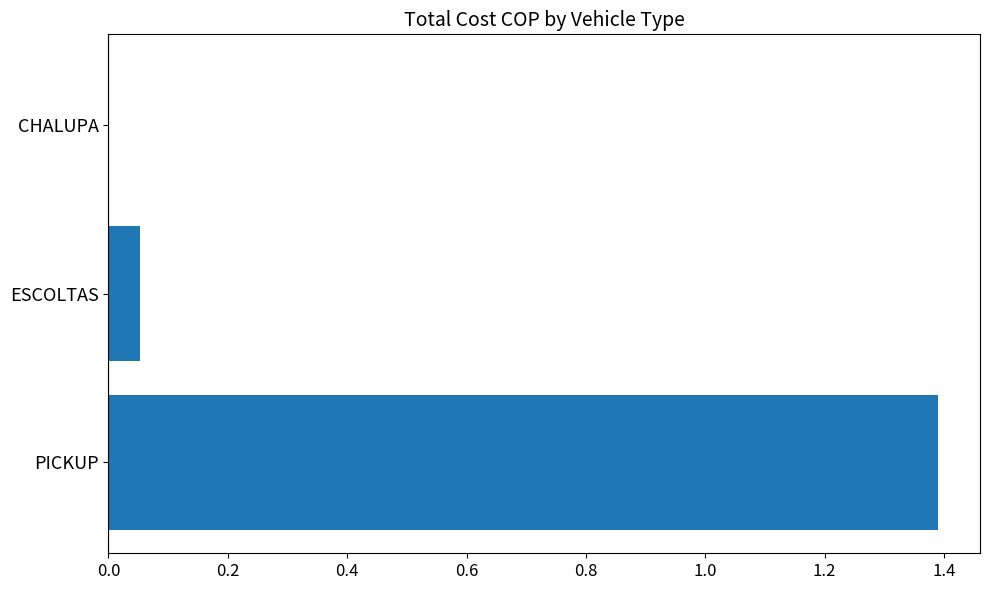

Read the value at PICKUP.

1.4